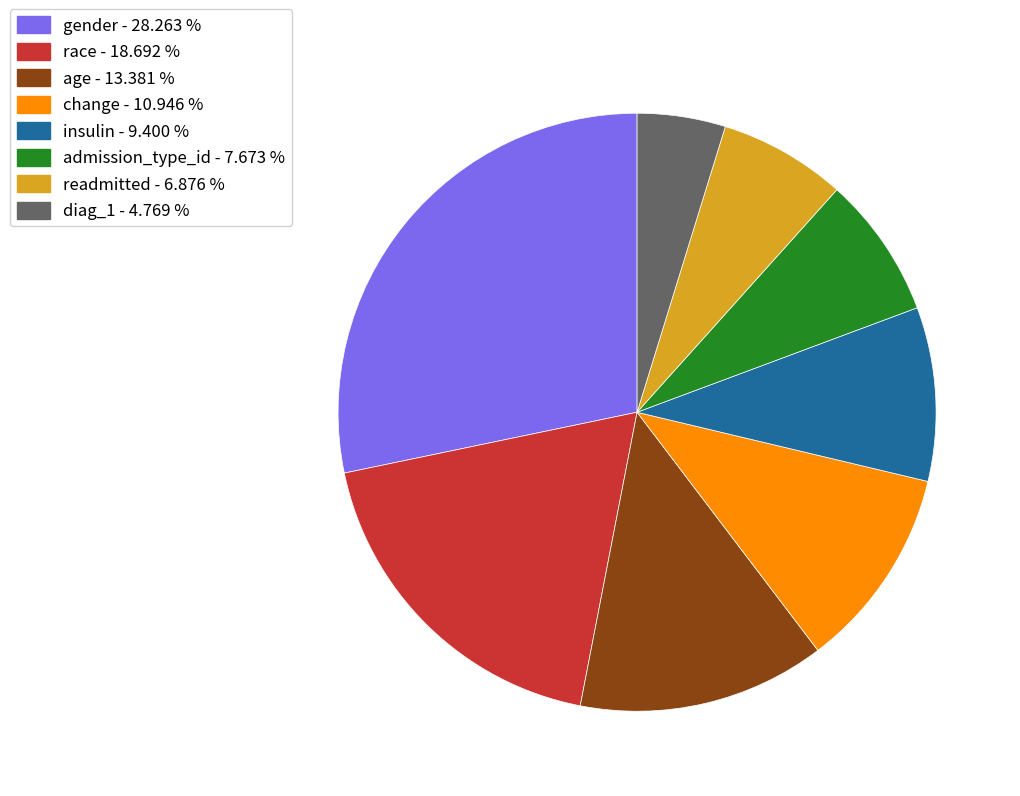

Does gender - 28.263 % account for over 50% of the chart?

No